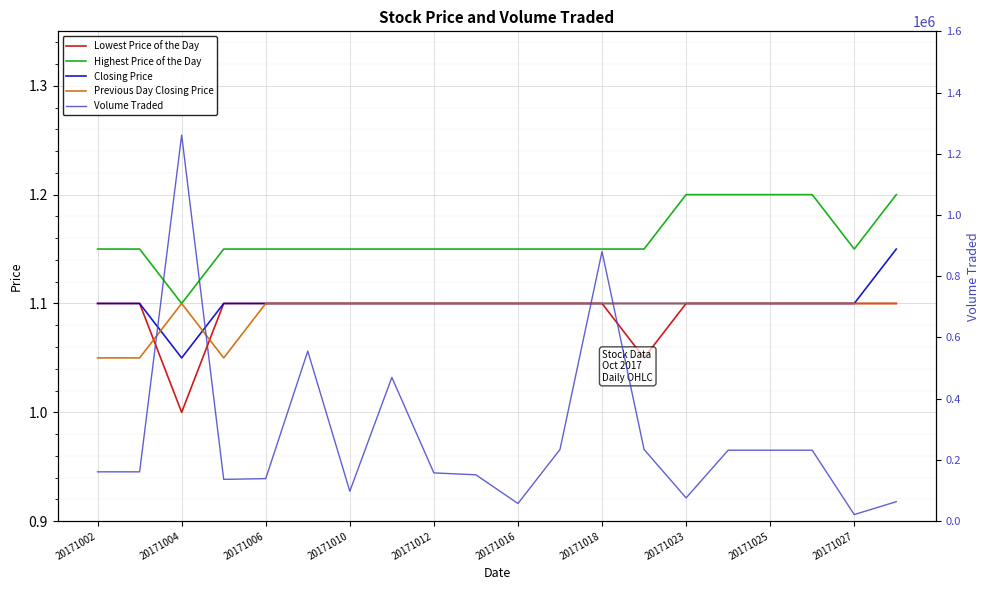

At which category does Highest Price of the Day reach its first local valley?

20171004